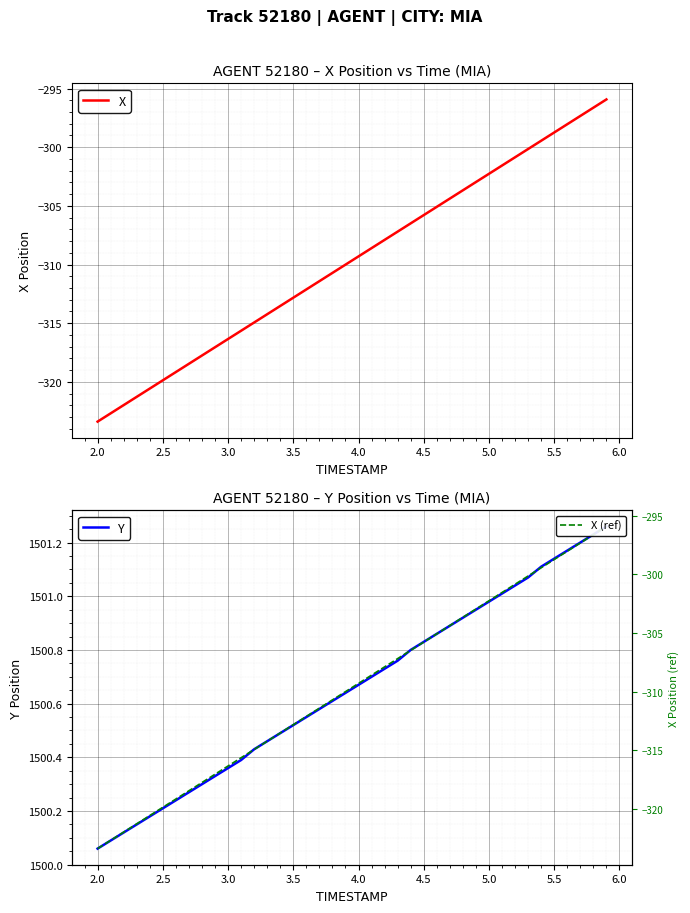

Is it true that X equals -309.3 at 4.0?

True